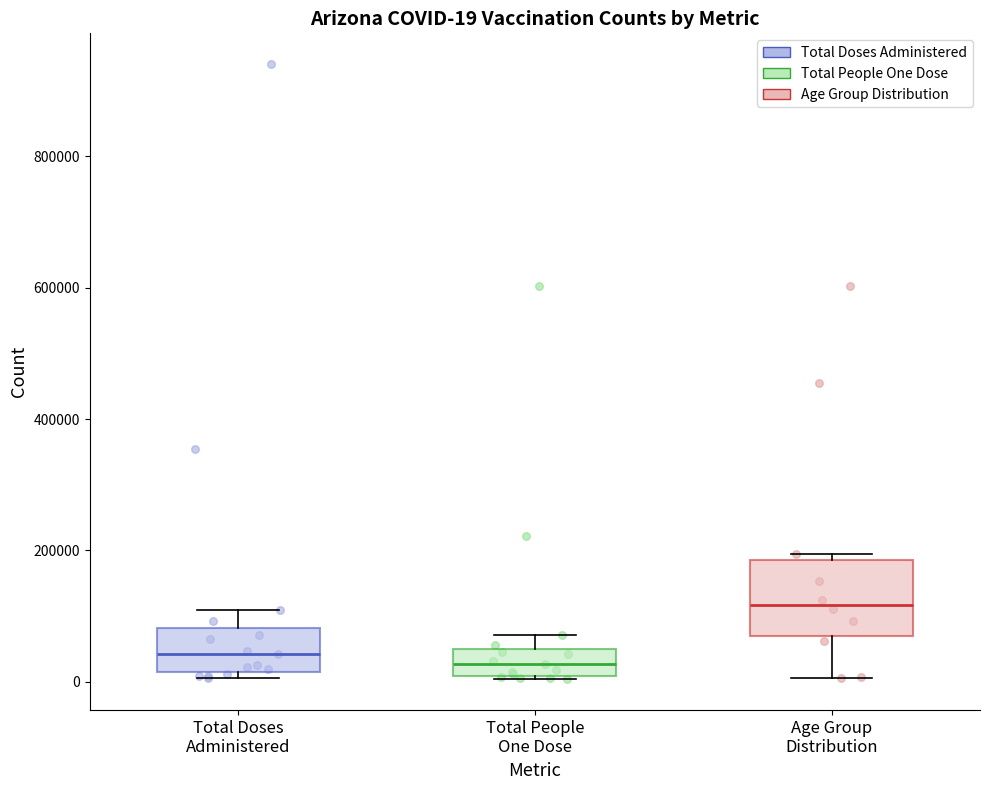

Which box is the tallest, from its lower edge to its upper edge?

Age Group Distribution